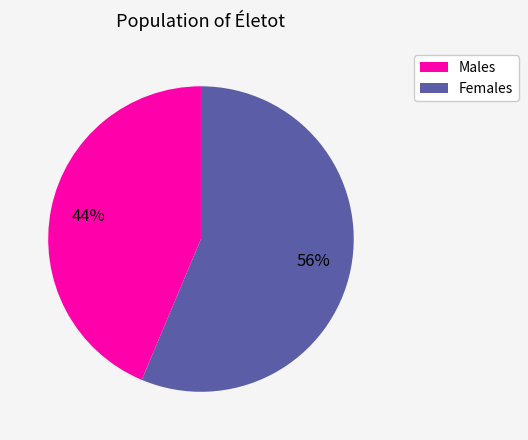

Which has a higher value, Males or Females?

Females